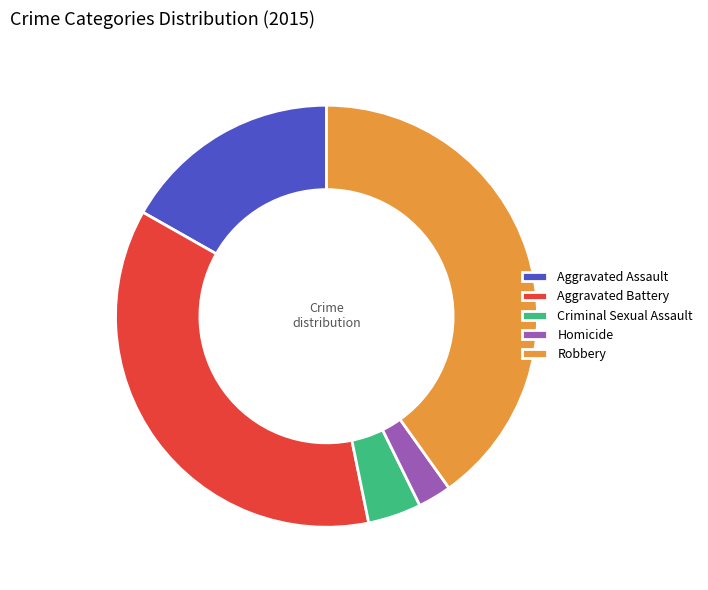

Rank the categories by value from highest to lowest.

Robbery, Aggravated Battery, Aggravated Assault, Criminal Sexual Assault, Homicide